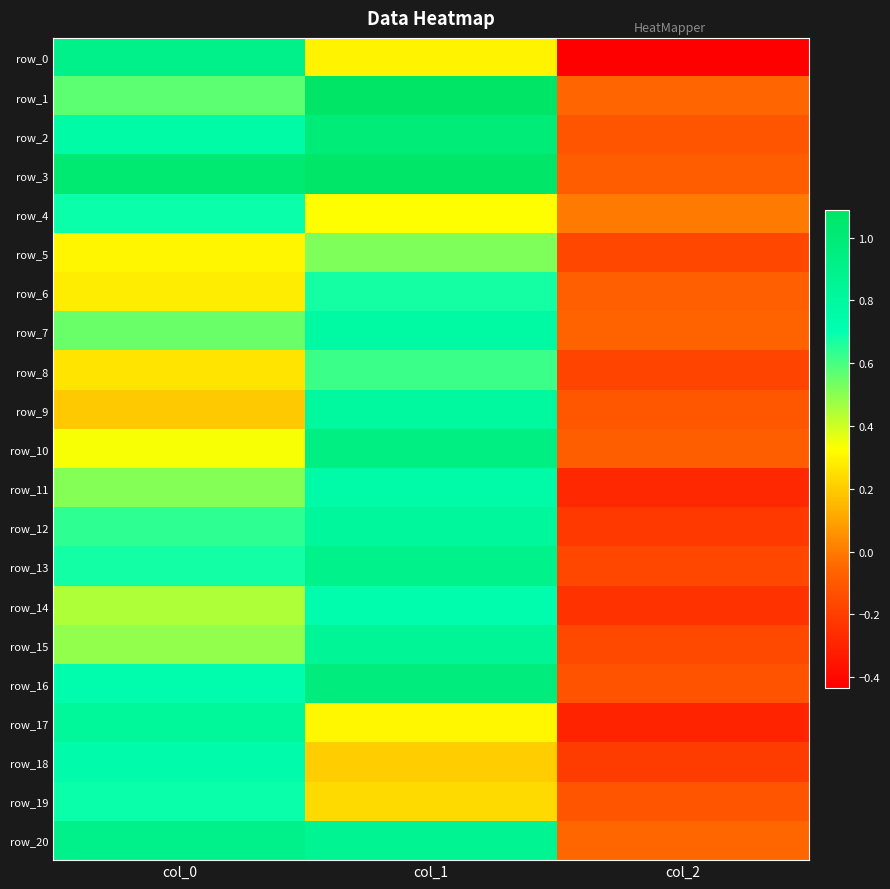

At which category is the sum across all series the highest?

col_1